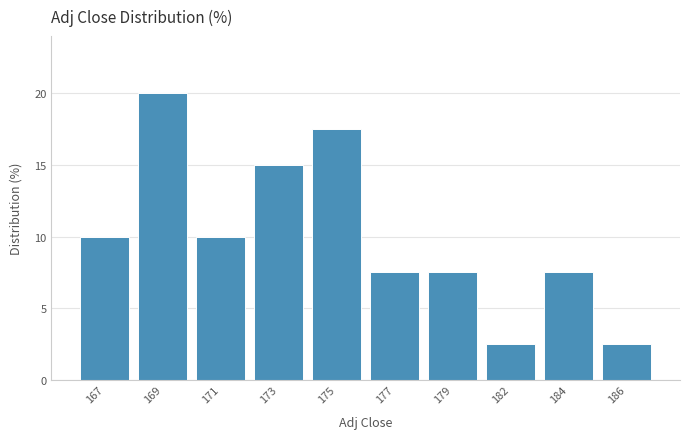

Reading right to left, what are all the values shown in this chart?

2.5	7.5	2.5	7.5	7.5	17.5	15.0	10.0	20.0	10.0